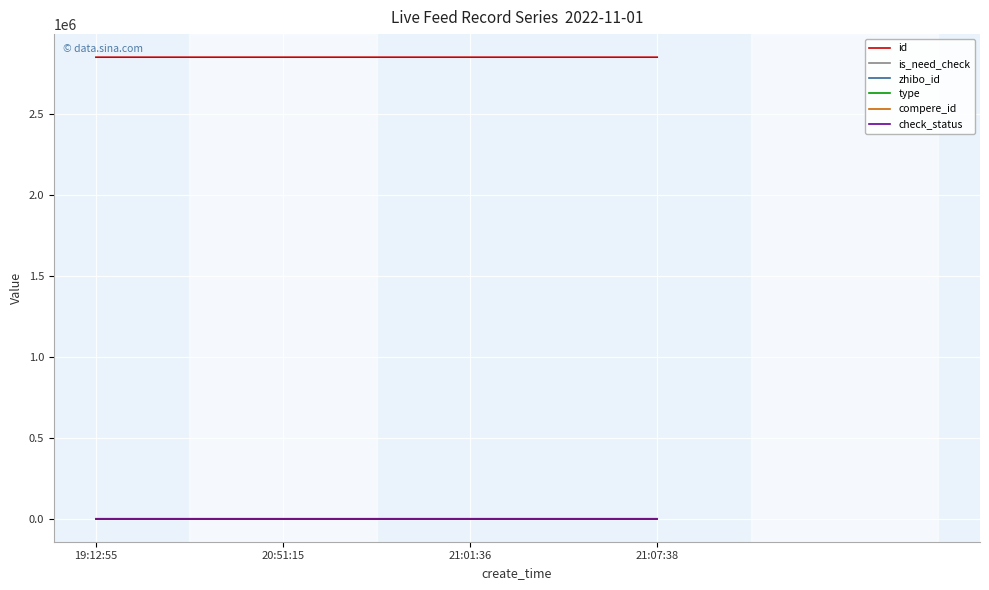

List the labels in order of type value, smallest first.

19:12:55, 20:51:15, 21:01:36, 21:07:38